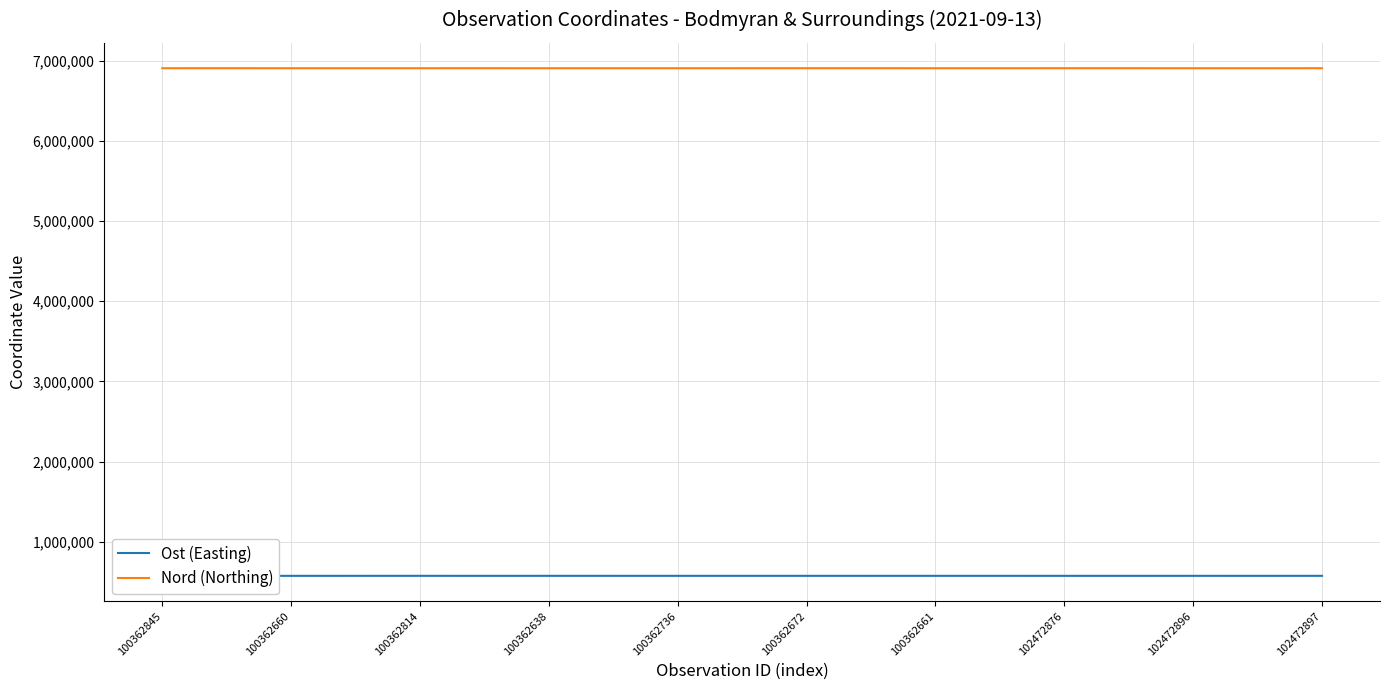

Does the chart have visible grid lines?

Yes